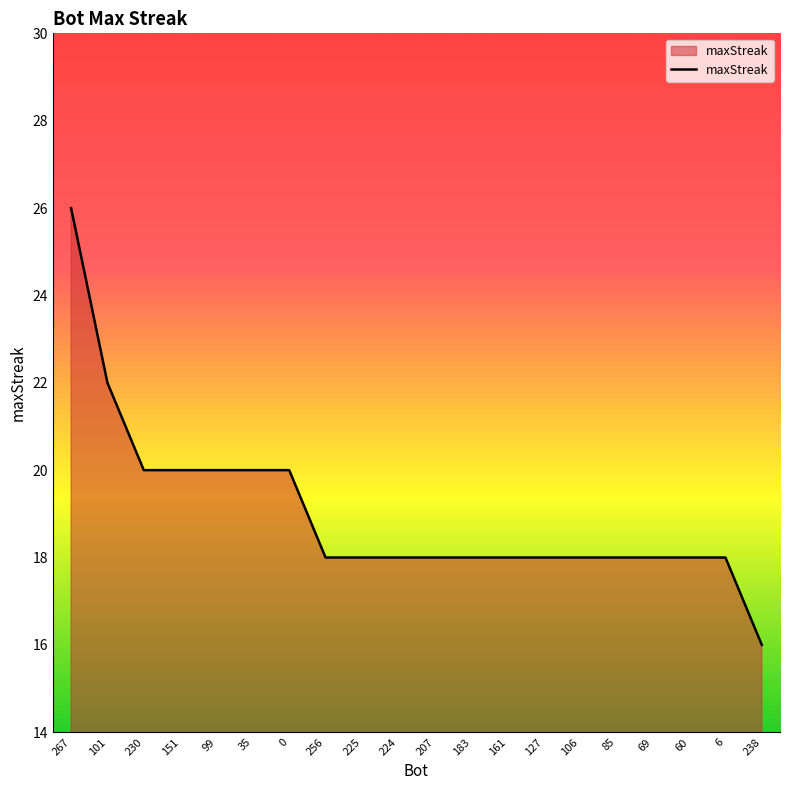

What position from the left is 85?

16